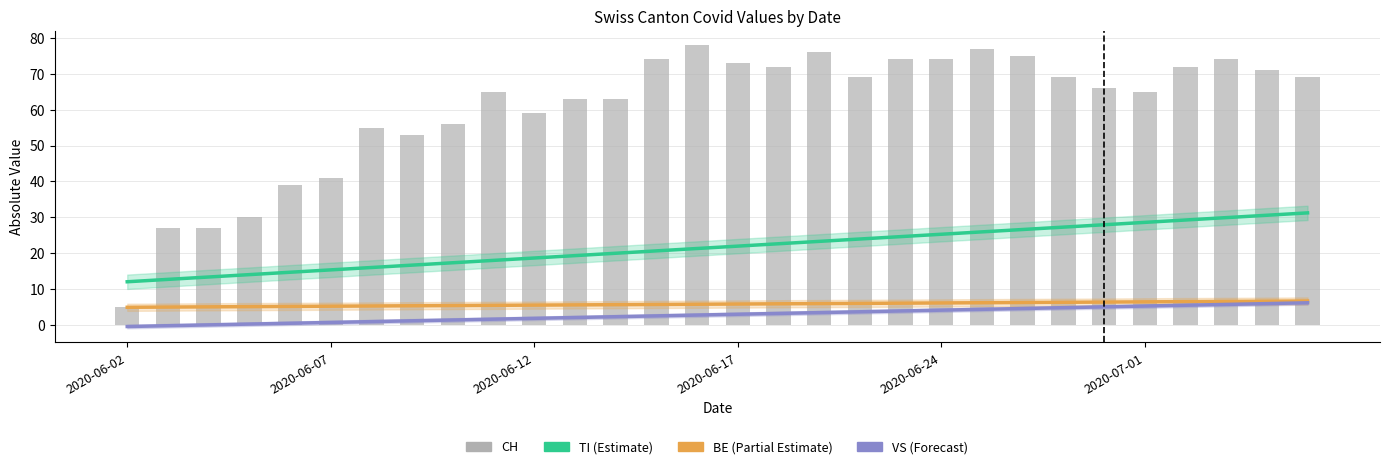

What position from the right is 23?

7